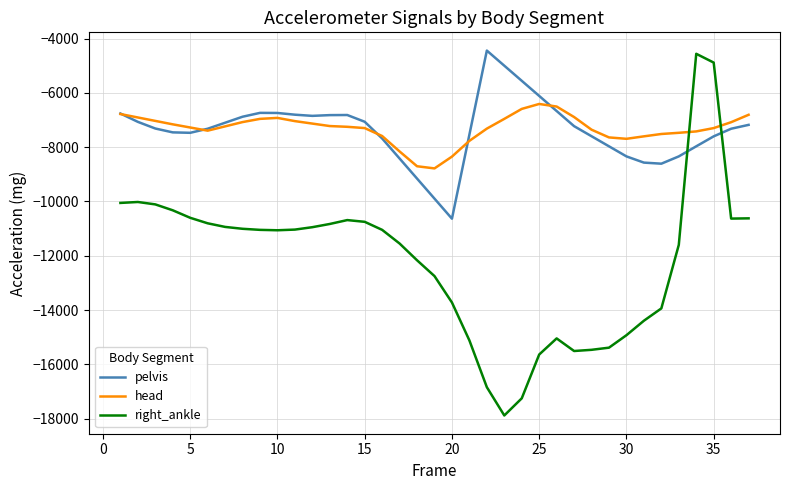

What is the maximum value for head?

-6407.7